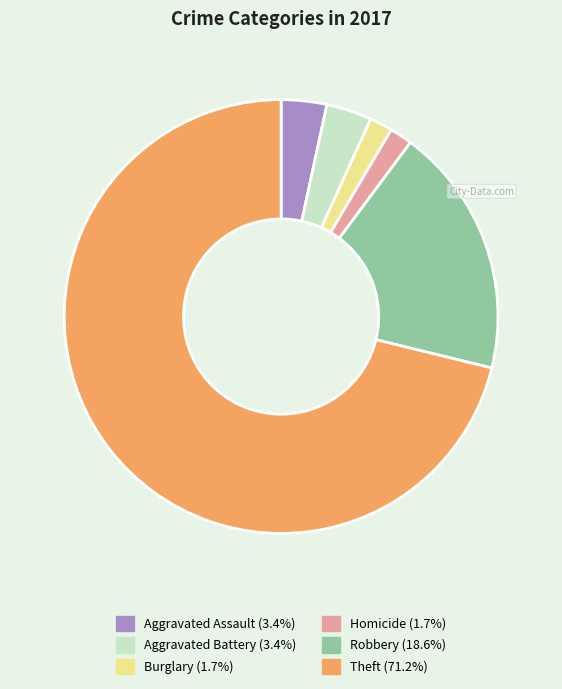

Is there any slice that represents more than half of the pie?

Yes